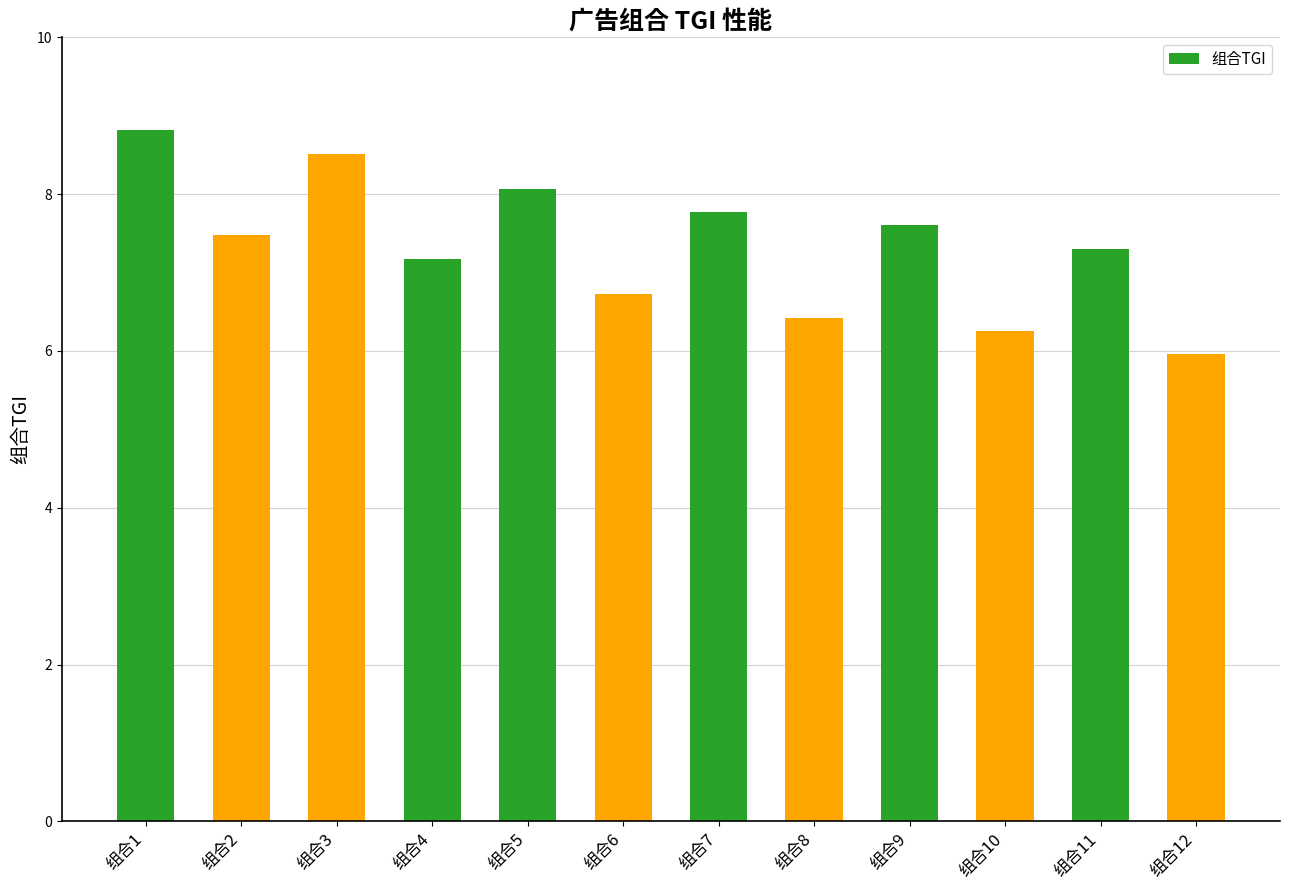

What is the change in value from 组合3 to 组合5?

-0.4